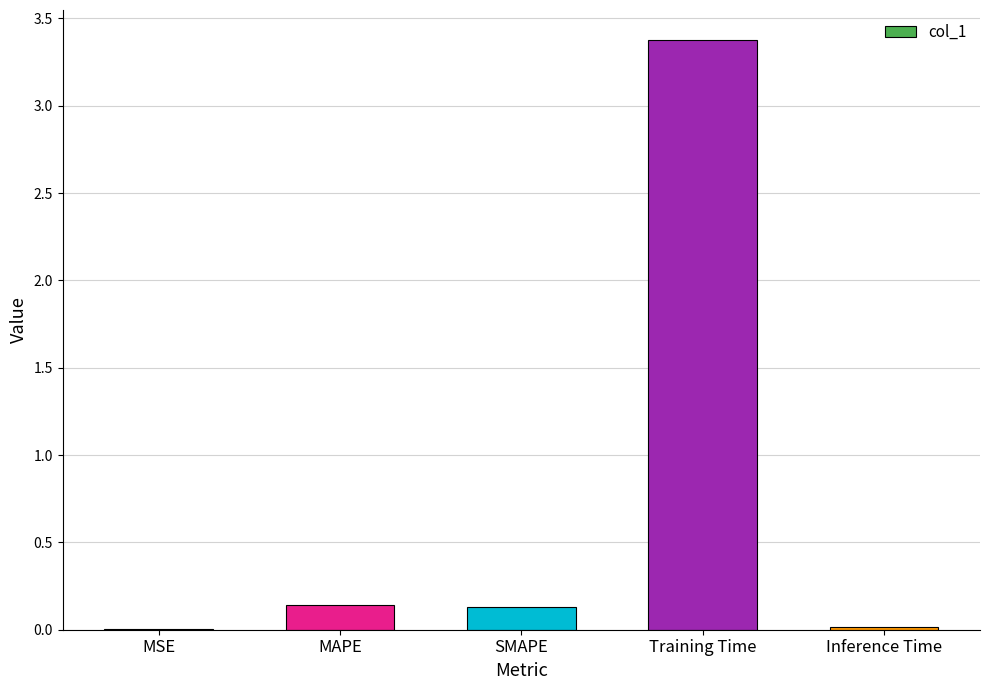

What is the sum of all values?

3.7